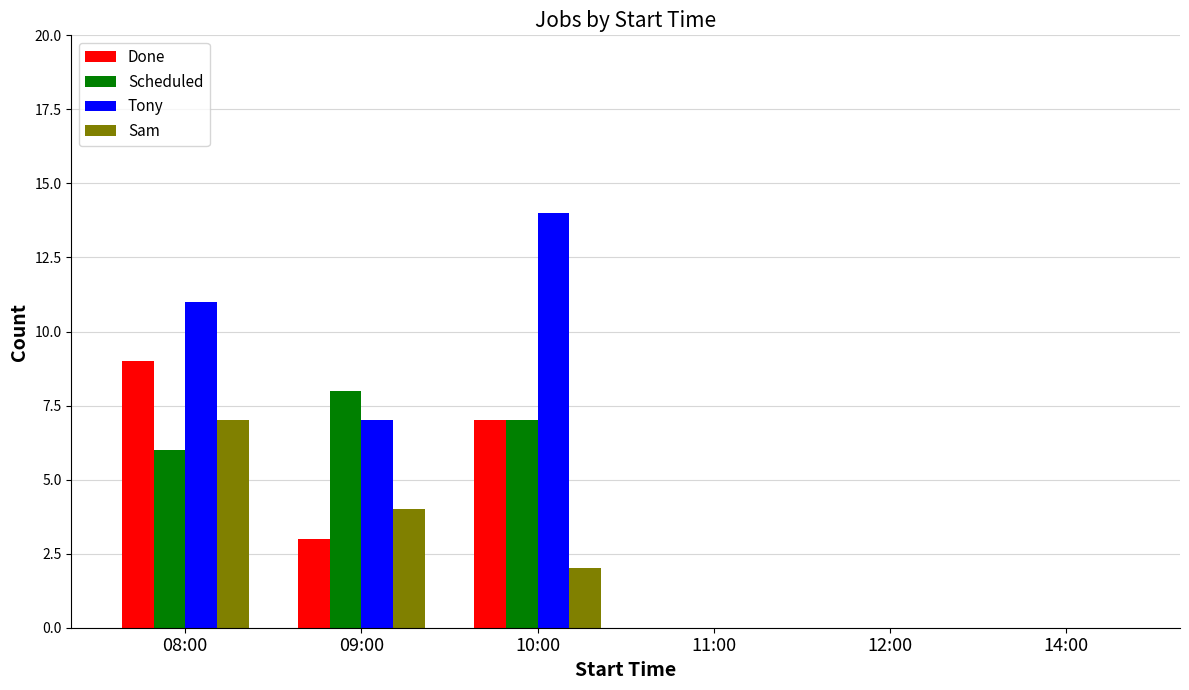

The value of Done at 08:00 is 9. True or false?

True